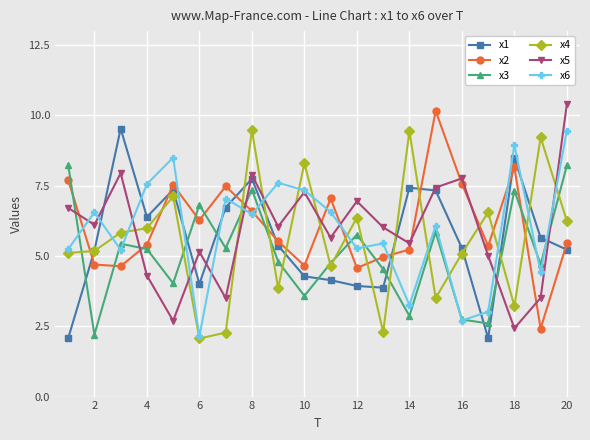

True or false: x6 has more than 0 points higher than both neighbors.

True